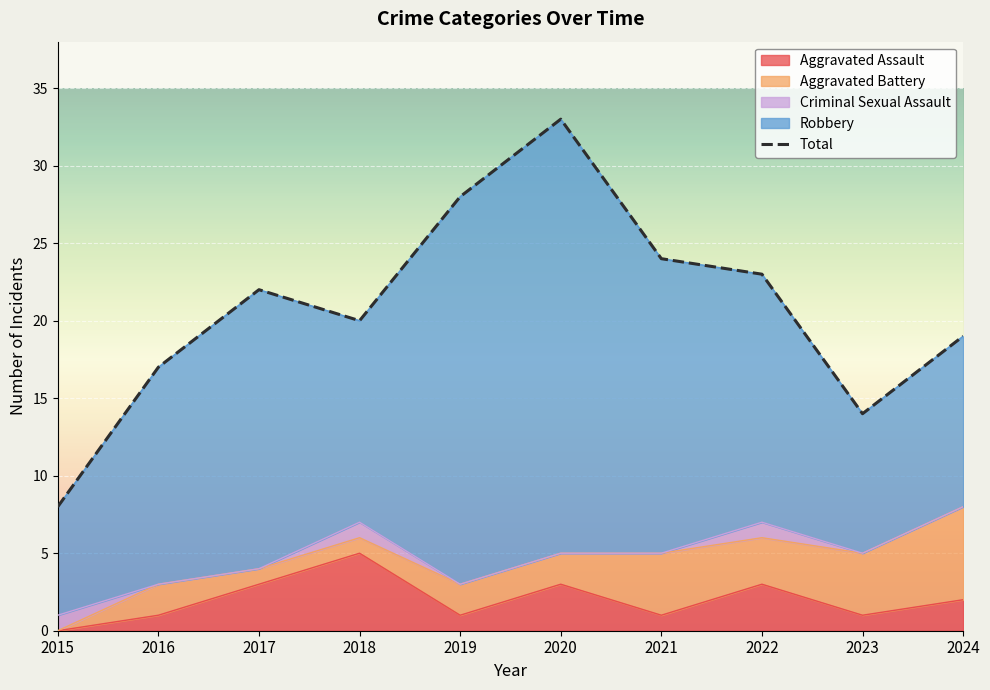

Approximately how many times larger is the value at 2016 compared to 2024?

0.9